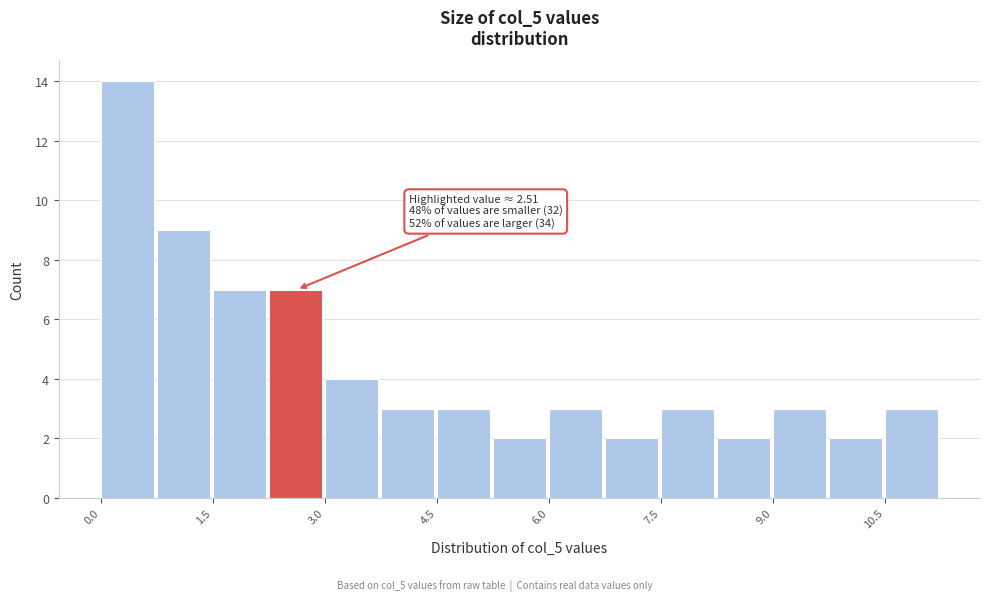

Around what value on the x-axis is the tallest bar? Give the approximate position of its centre, as read against the axis.

0.4